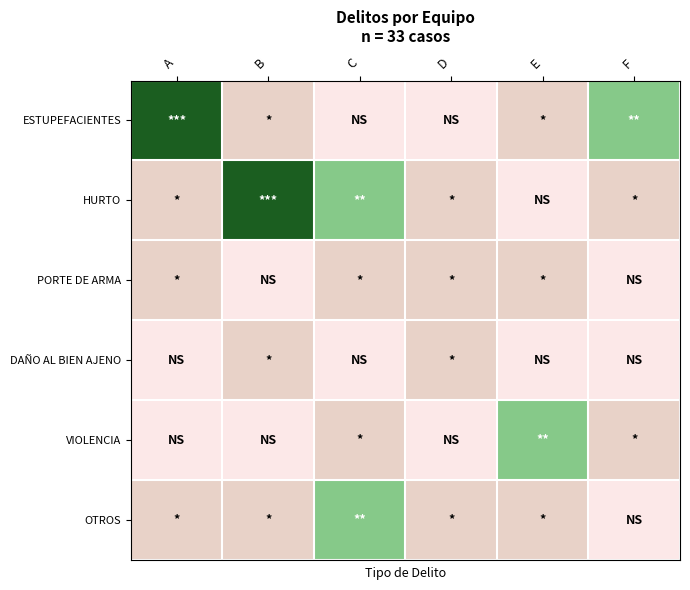

At which category is the sum across all series the highest?

A